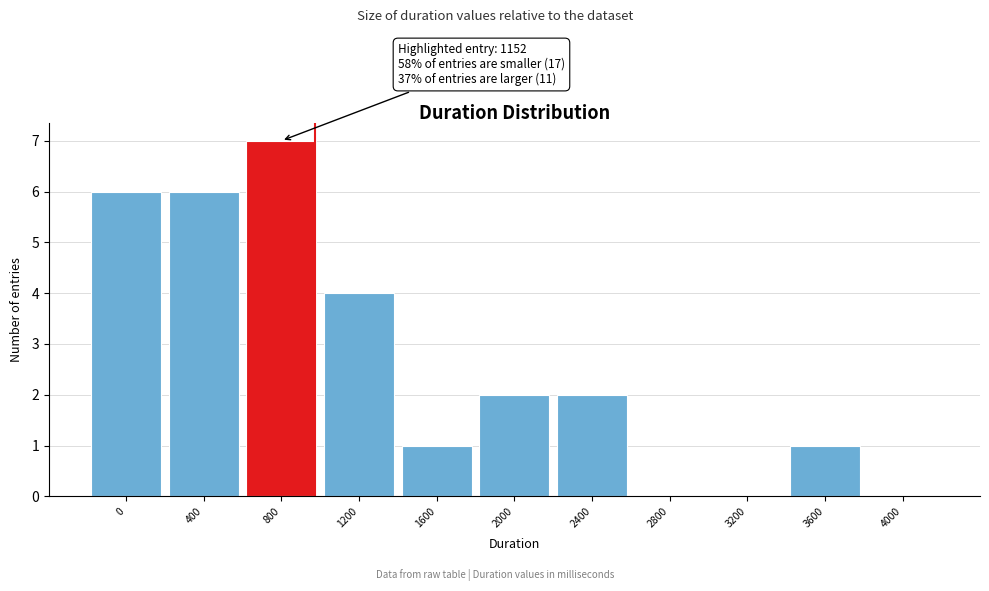

Reading right to left, list all the values displayed in this chart.

4000=0	3600=1	3200=0	2800=0	2400=2	2000=2	1600=1	1200=4	800=7	400=6	0=6